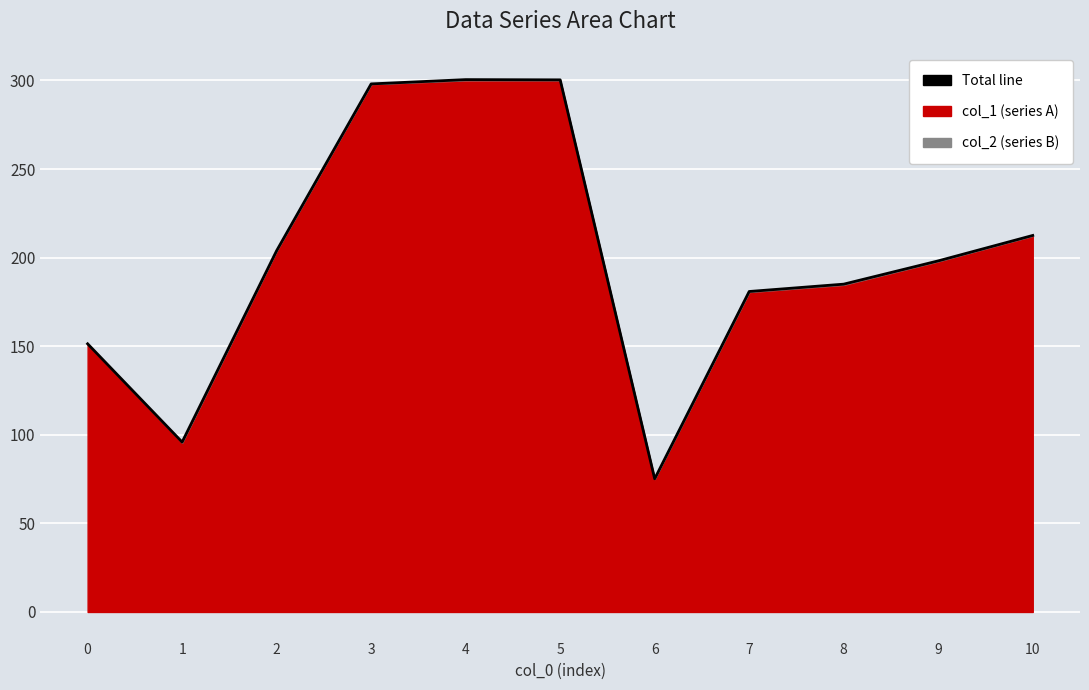

Which category has the highest value across all series?

4